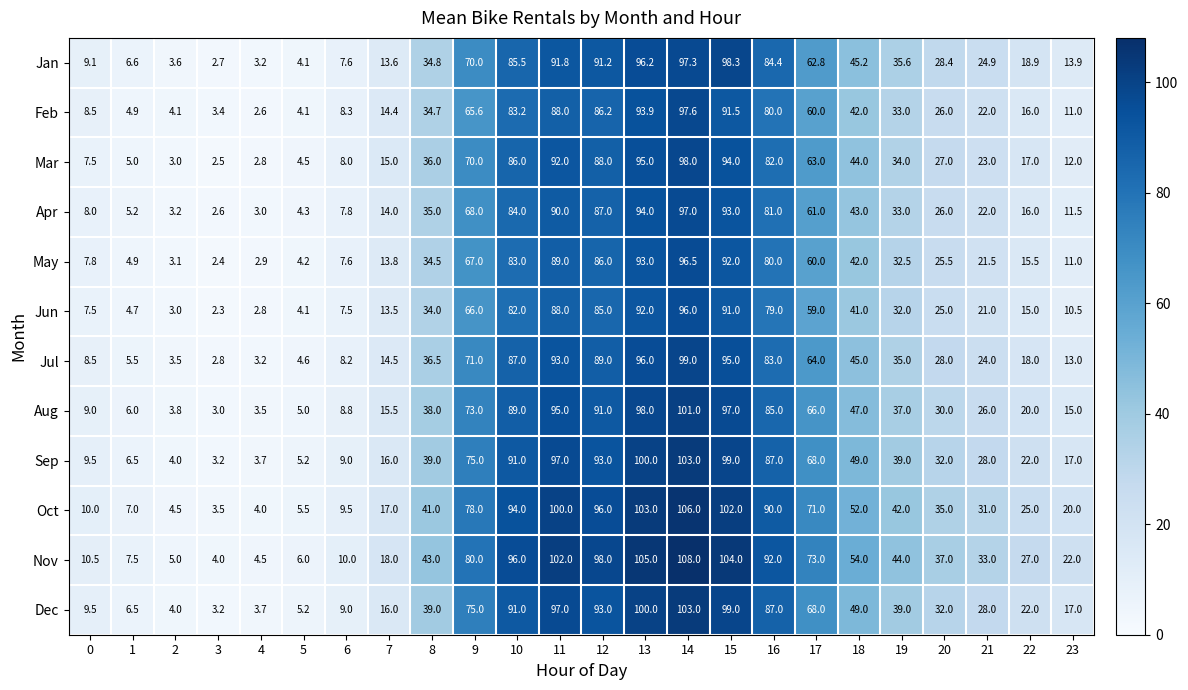

What is the sum of the Feb values at 7 and 3?

17.8